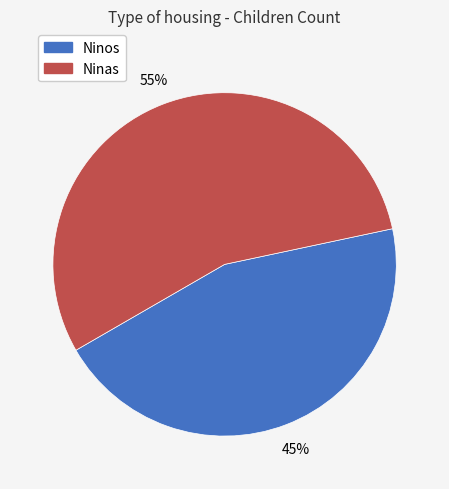

To the nearest percent, what is the average slice percentage?

50%